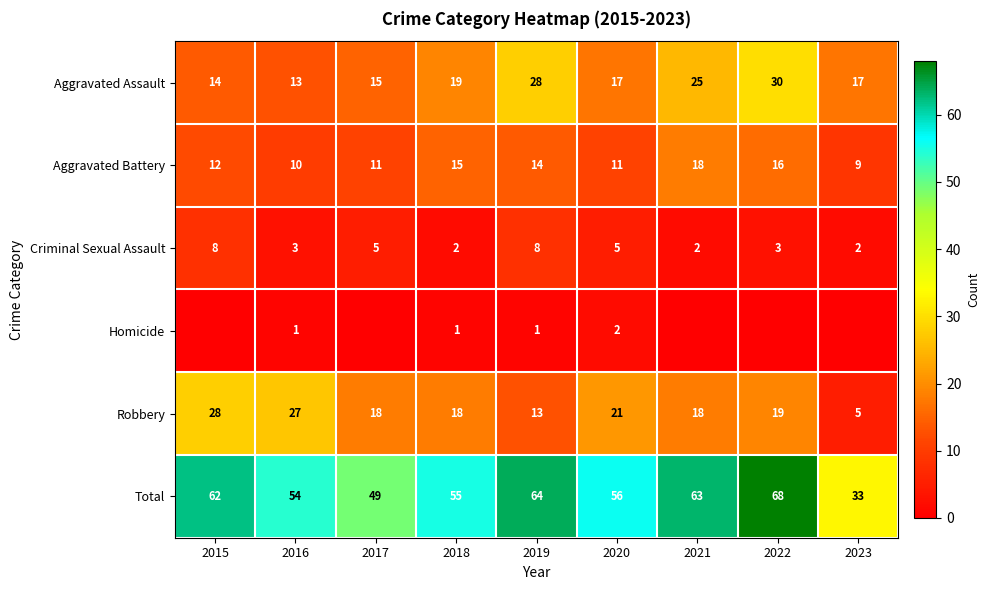

What is the total value across all series at 2022?

136